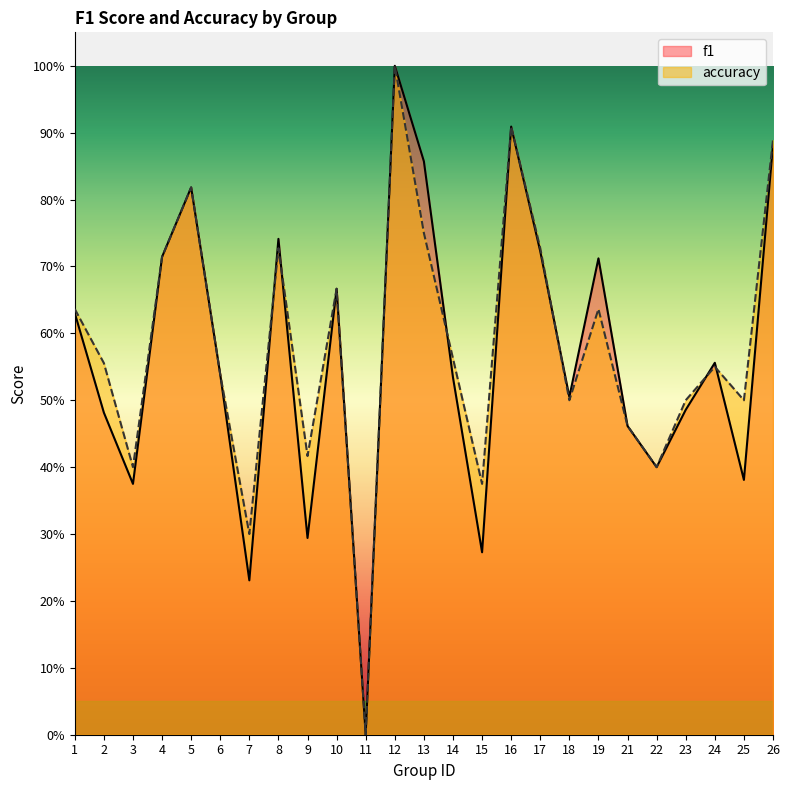

How many times do f1 and accuracy cross each other?

7